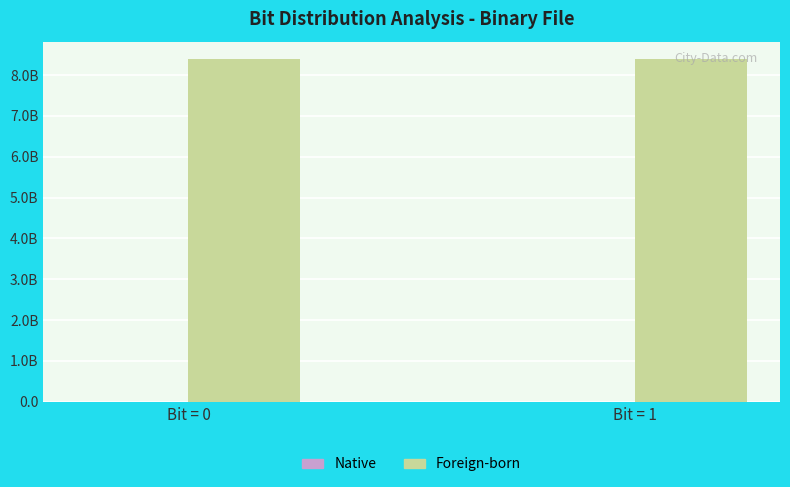

Rank the series by their maximum value, from lowest to highest.

Native, Foreign-born